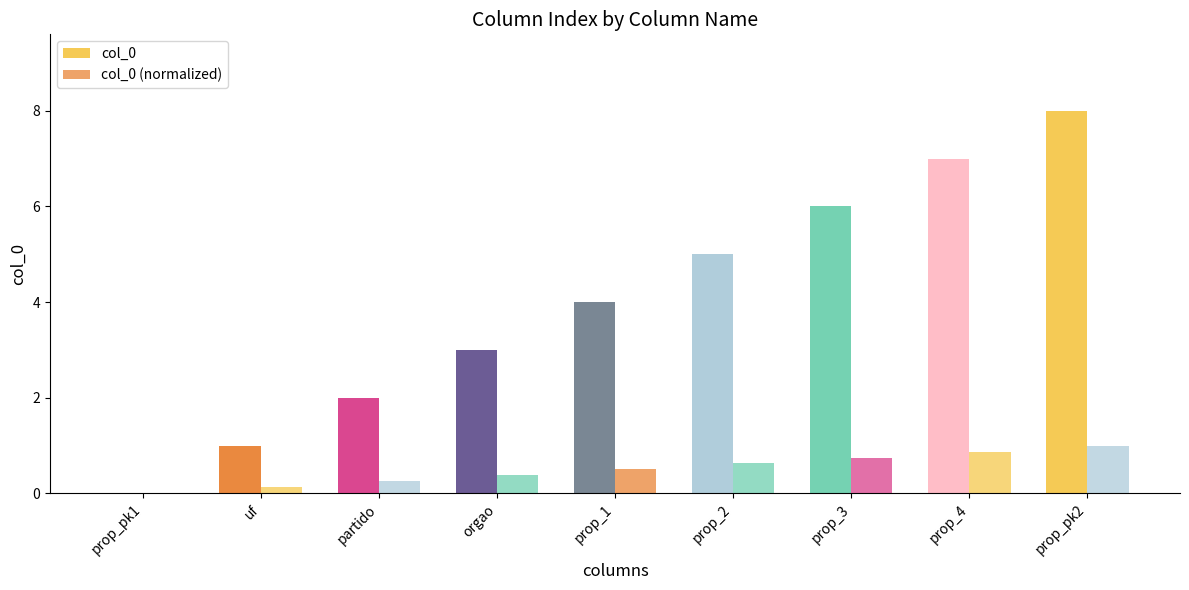

Which series has the widest spread of values?

col_0